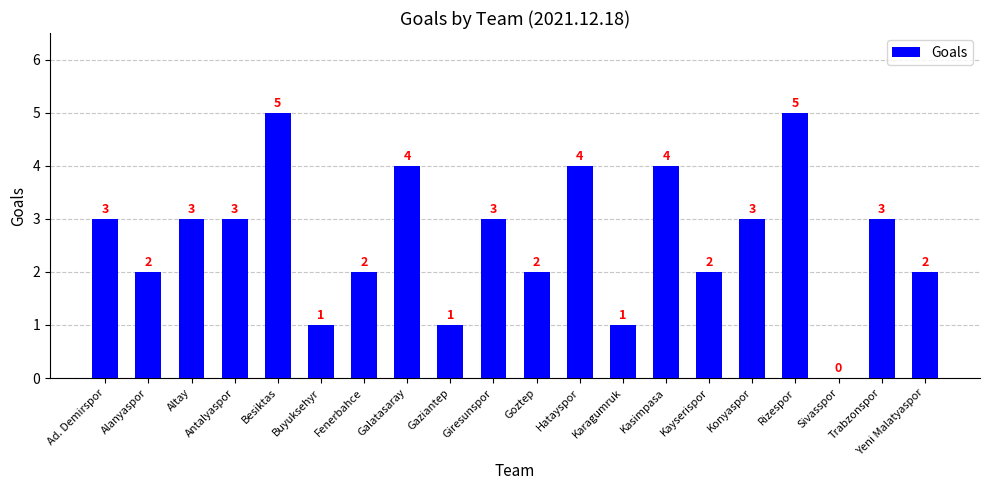

Is it true that the value at Gaziantep is 1?

True